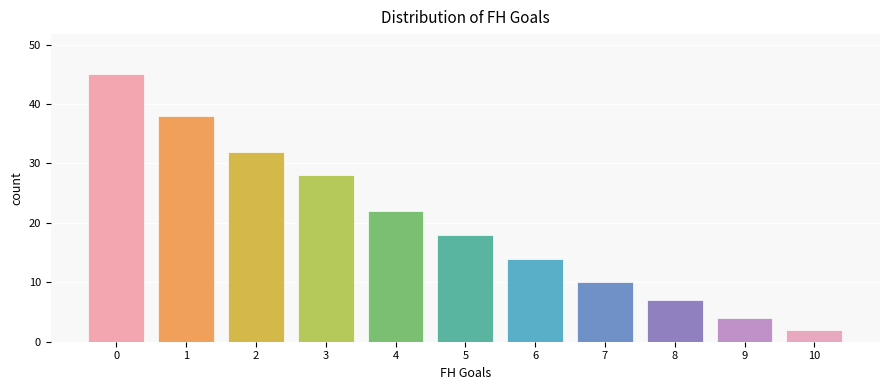

List the labels in order of value, largest first.

0, 1, 2, 3, 4, 5, 6, 7, 8, 9, 10